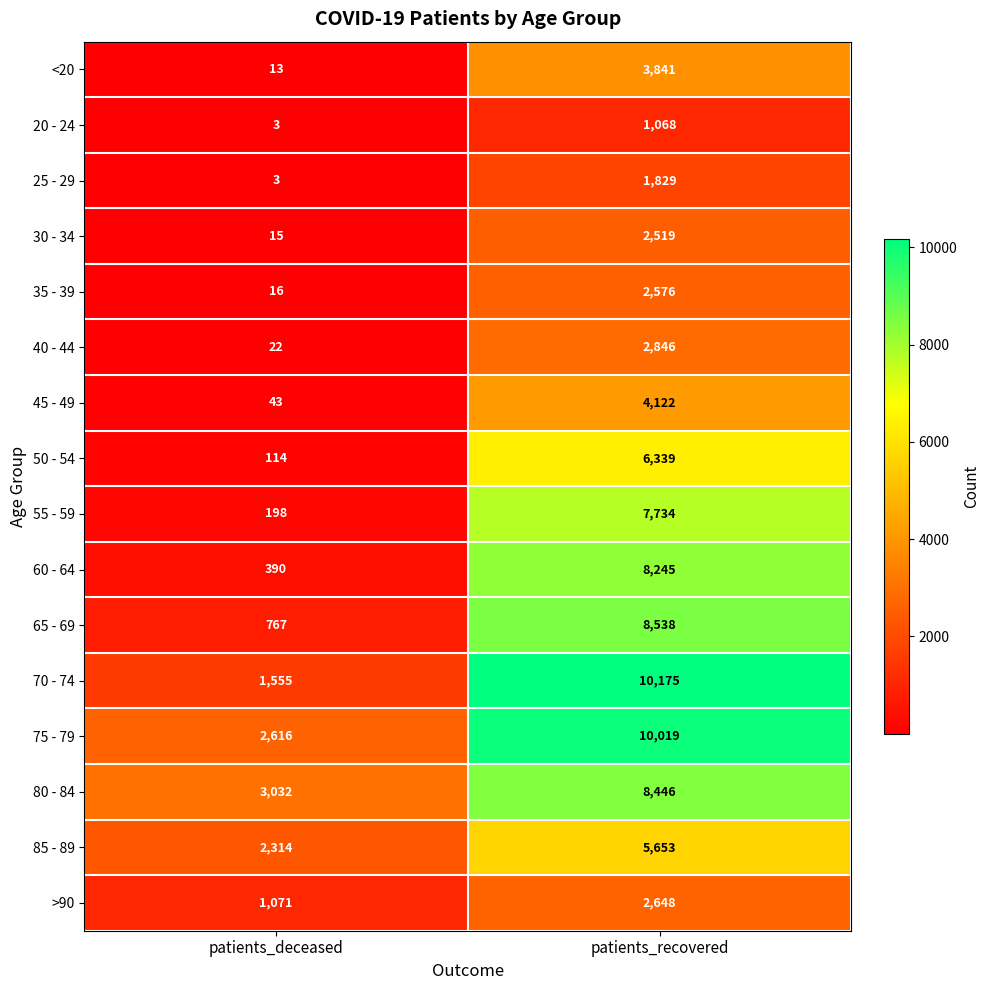

What is the difference between the 30 - 34 values at patients_deceased and patients_recovered?

2504